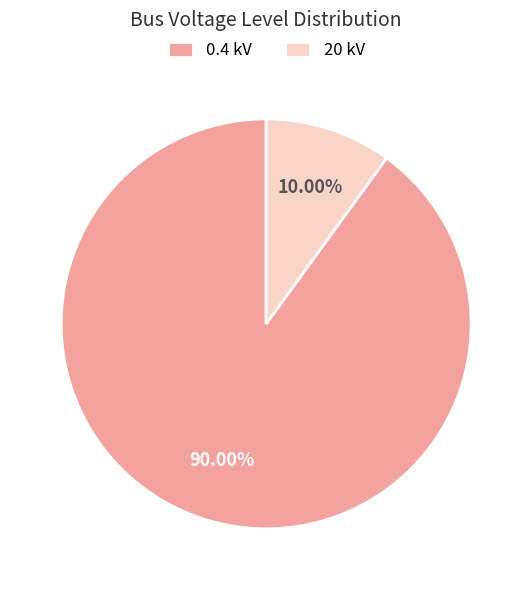

To the nearest percent, what is the average slice percentage?

50%